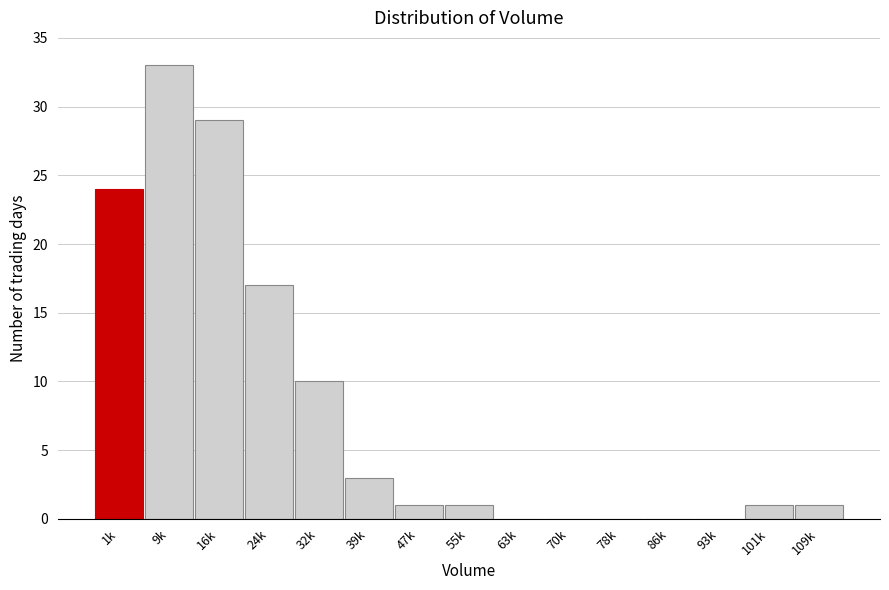

Reading left to right, extract all data points from this chart.

1k=24	9k=33	16k=29	24k=17	32k=10	39k=3	47k=1	55k=1	63k=0	70k=0	78k=0	86k=0	93k=0	101k=1	109k=1